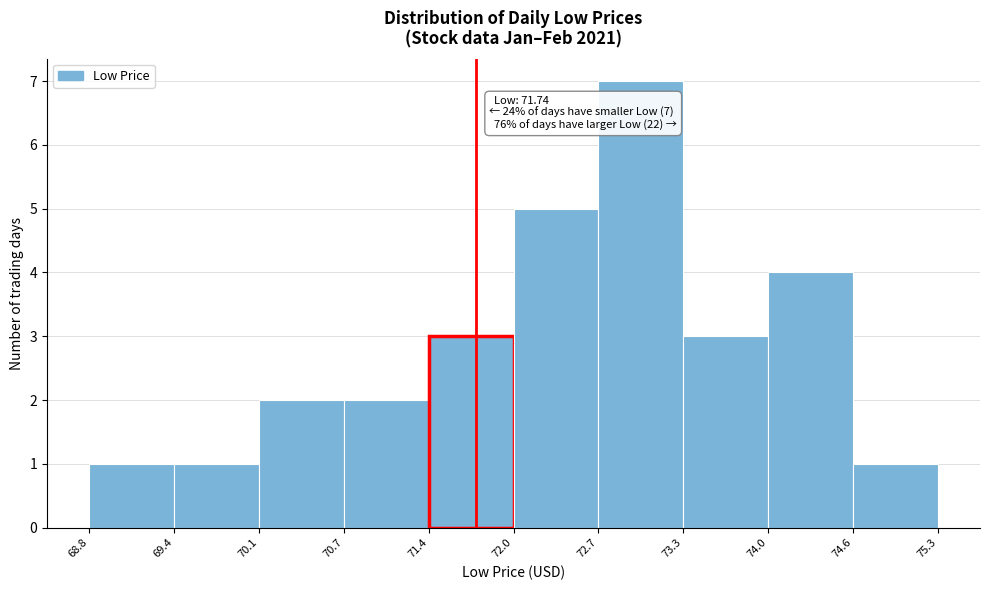

Over which range of the x-axis is the bar tallest?

72.7 to 73.3